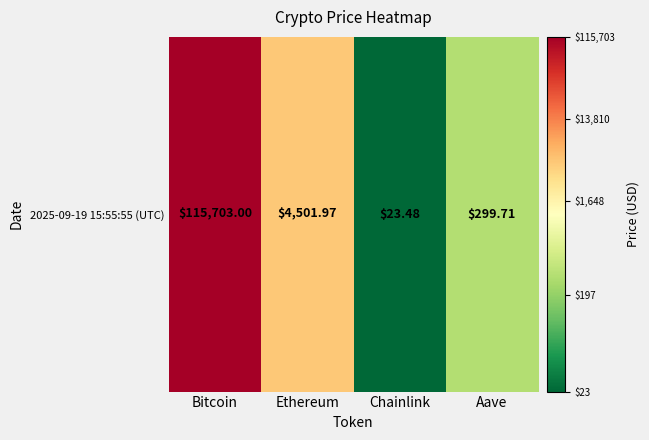

Approximately how many times larger is the value at Chainlink compared to Aave?

0.6